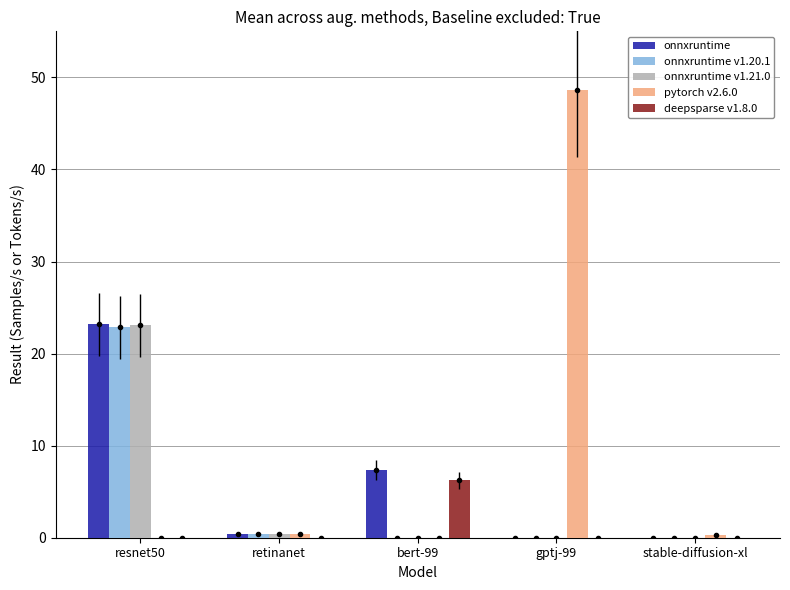

Where is onnxruntime v1.20.1 nearest to the value 11?

retinanet